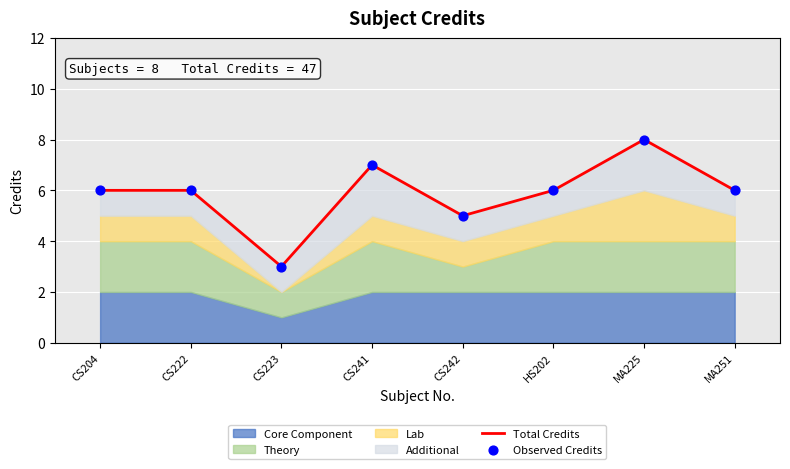

Which series has the largest total across all categories?

Total Credits